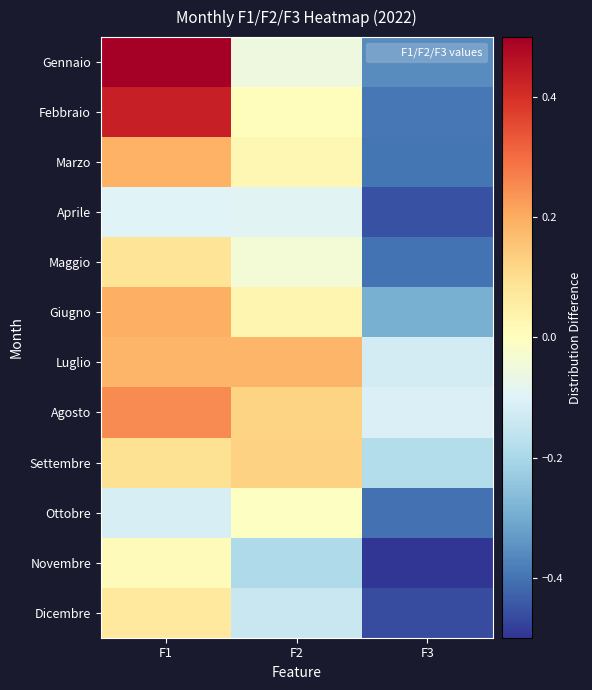

Between F3 and F2, which is larger?

F2